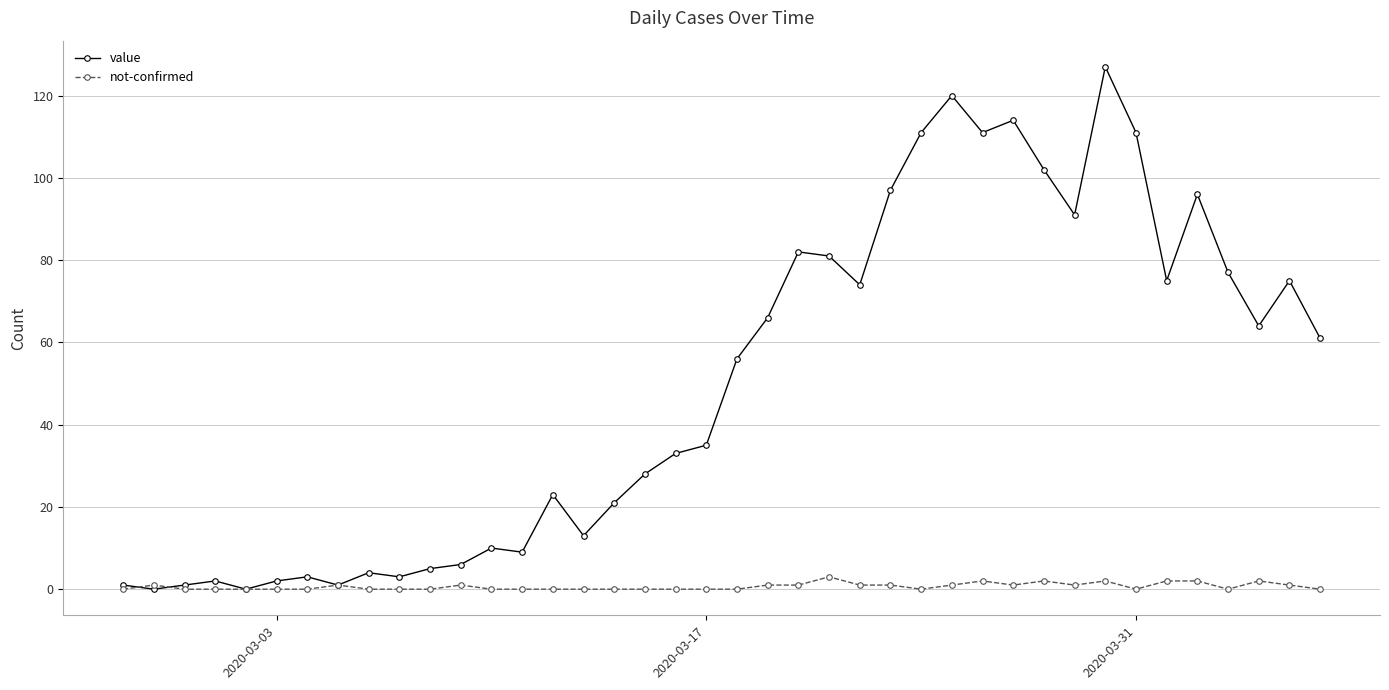

Which series ends up on top after the final intersection of not-confirmed and value?

value